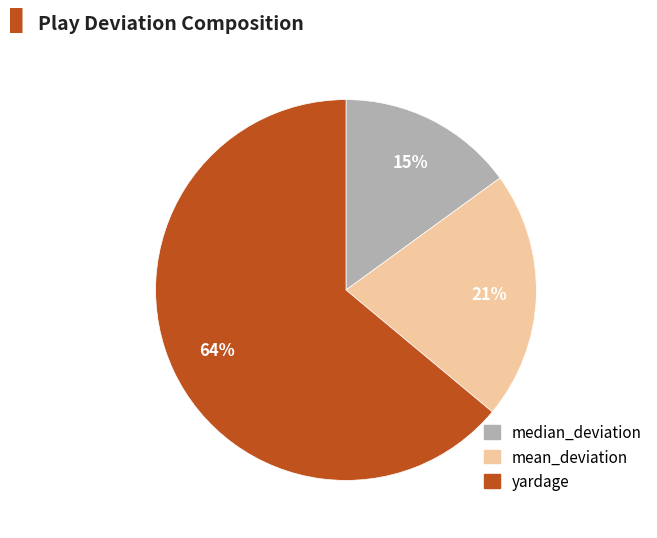

True or false: yardage accounts for 64% of the total.

True